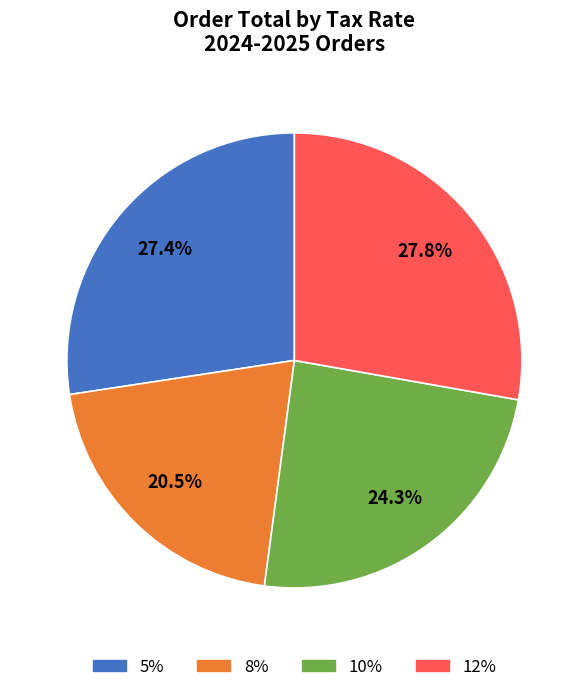

Approximately how many times larger is the value at 10% compared to 12%?

0.9